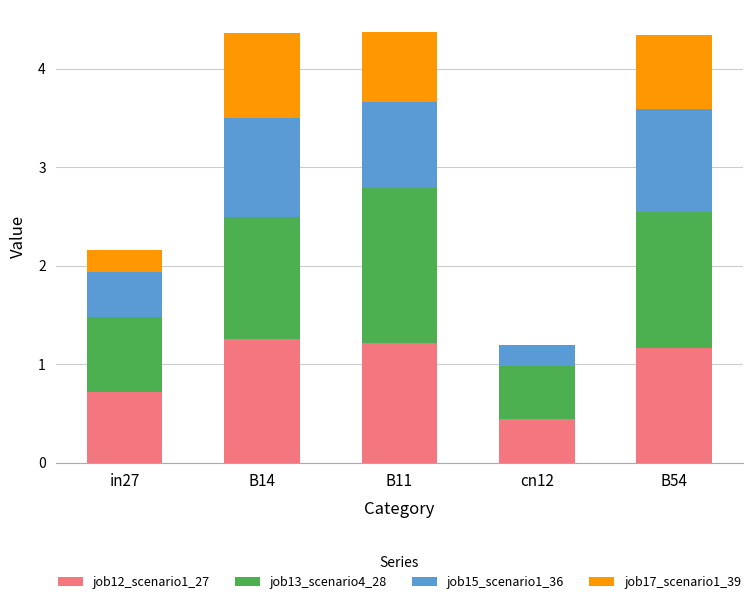

How many categories are shown in the chart?

5